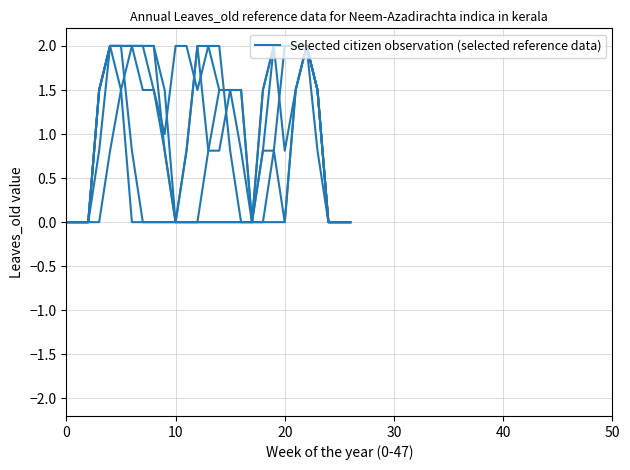

What is the sum of all values?

29.9